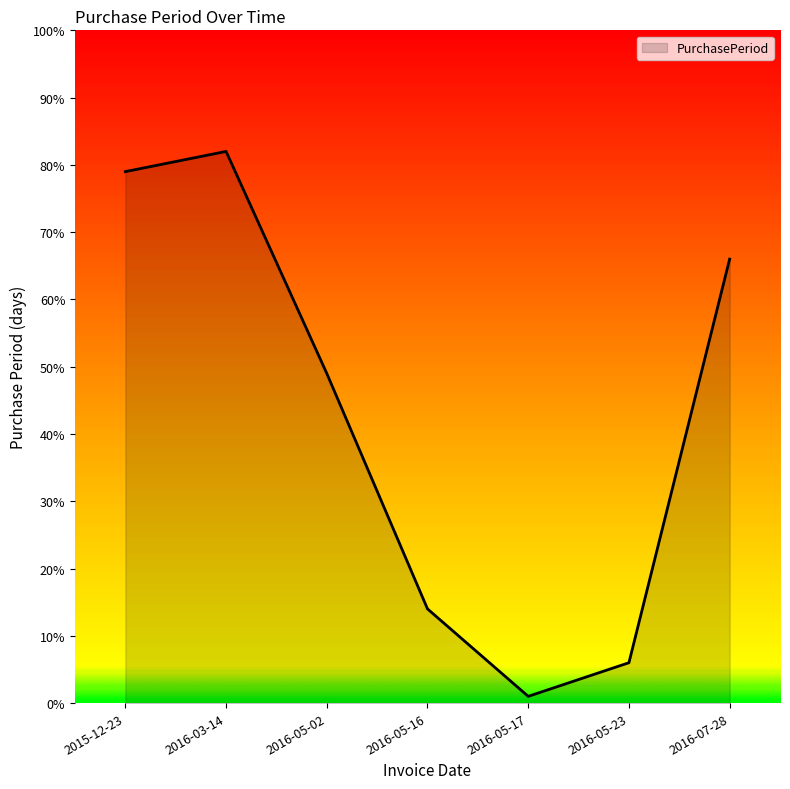

What position from the right is 2016-05-16?

4